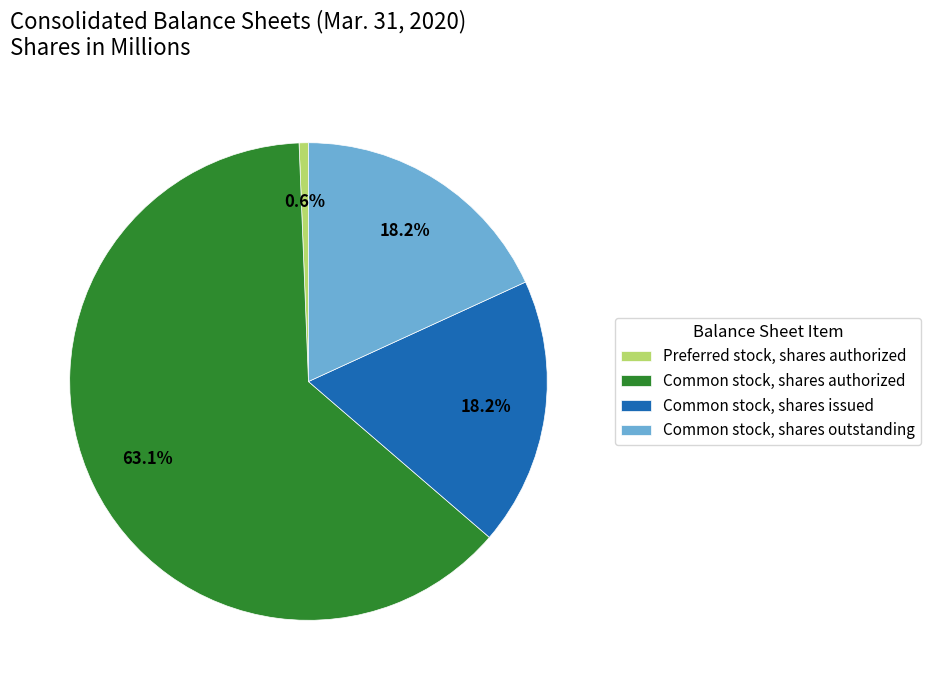

Is Common stock, shares authorized the majority of the pie?

Yes